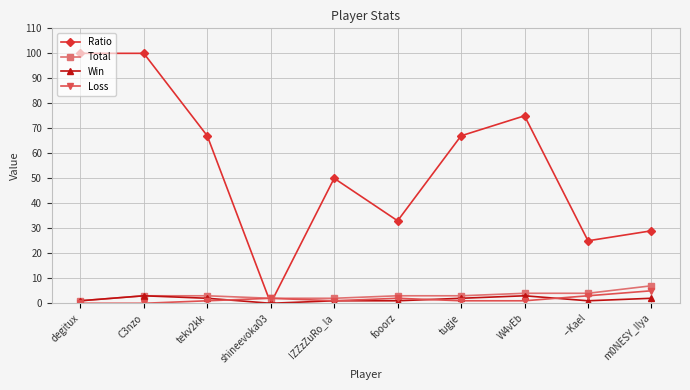

How many positive values does the Ratio series have?

9